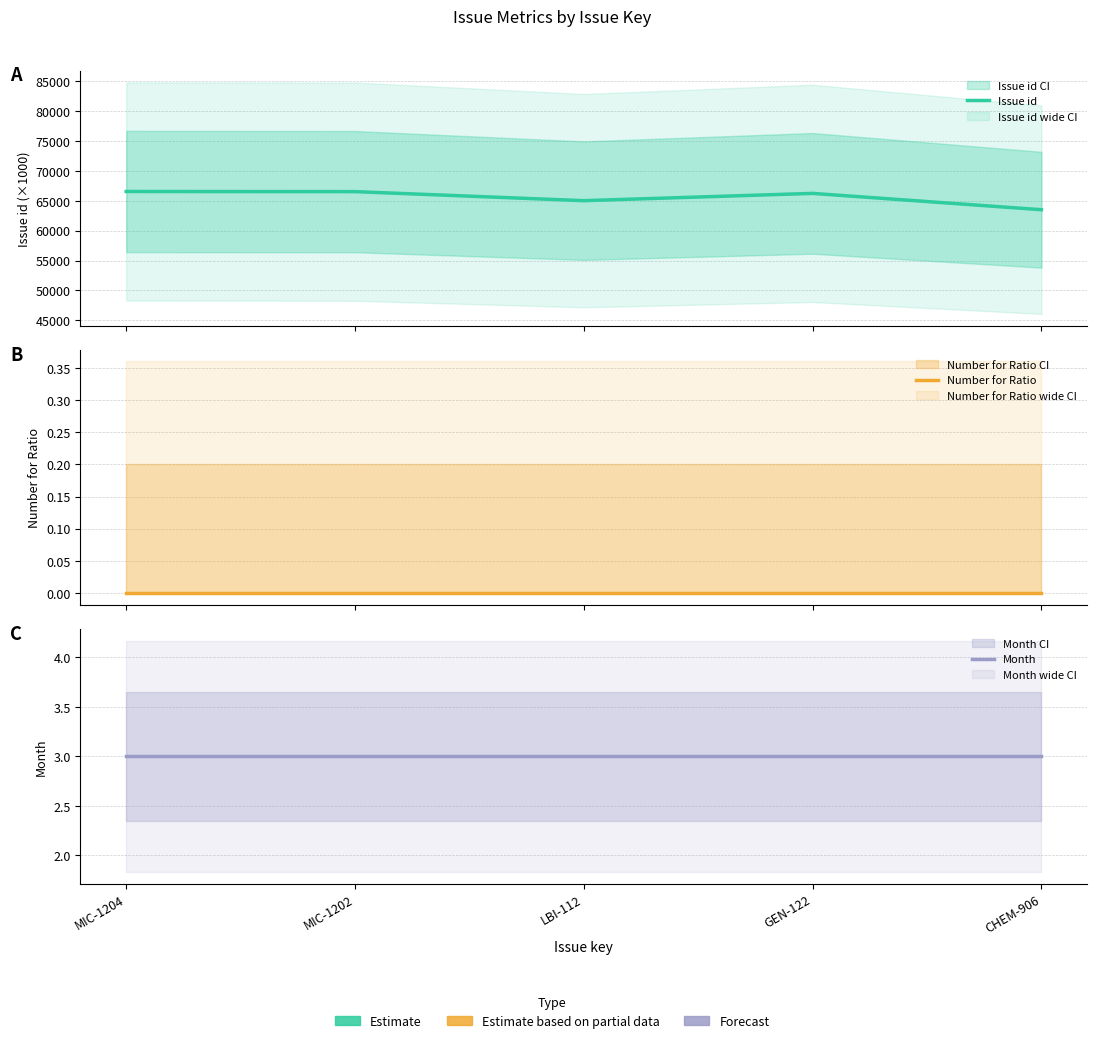

True or false: Month has a value of 1 at CHEM-906.

False